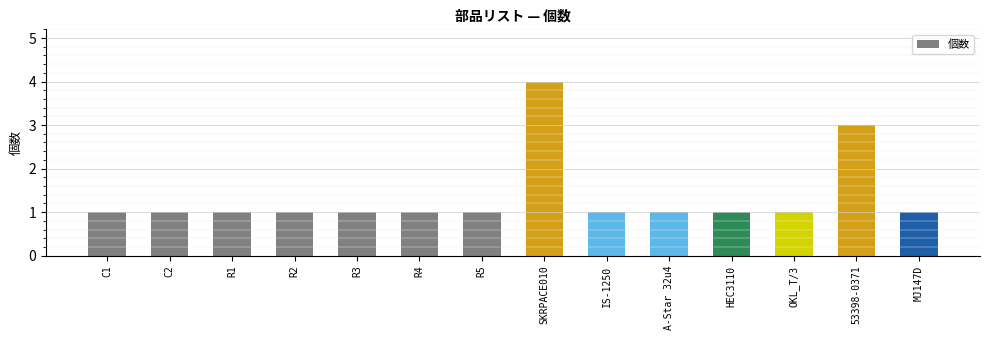

Reading right to left, extract all data points from this chart.

1	3	1	1	1	1	4	1	1	1	1	1	1	1